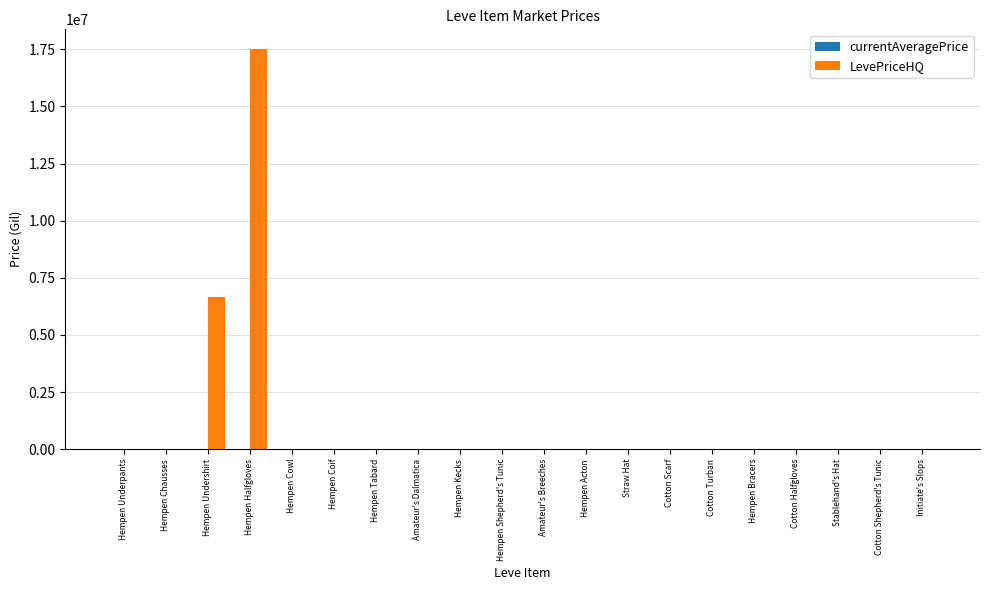

Which category has the highest value across all series?

Hempen Halfgloves